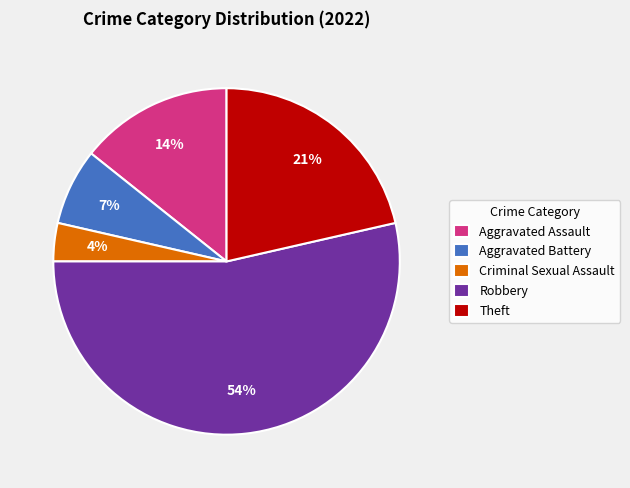

How many segments does this pie chart have?

5